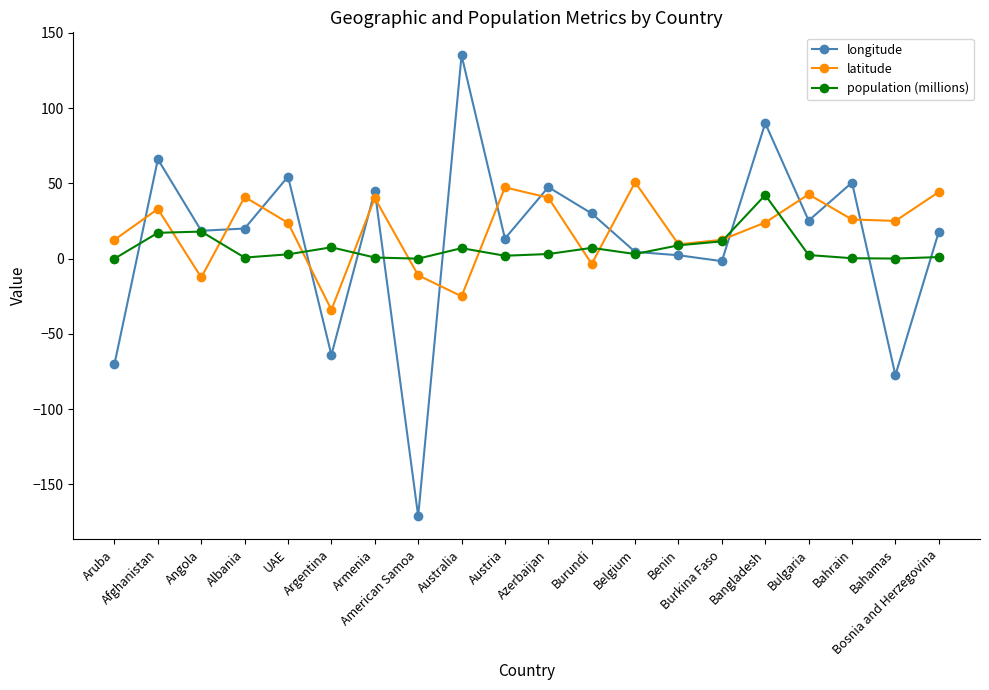

What is the value of the longitude point at the 4th from the left?

20.0